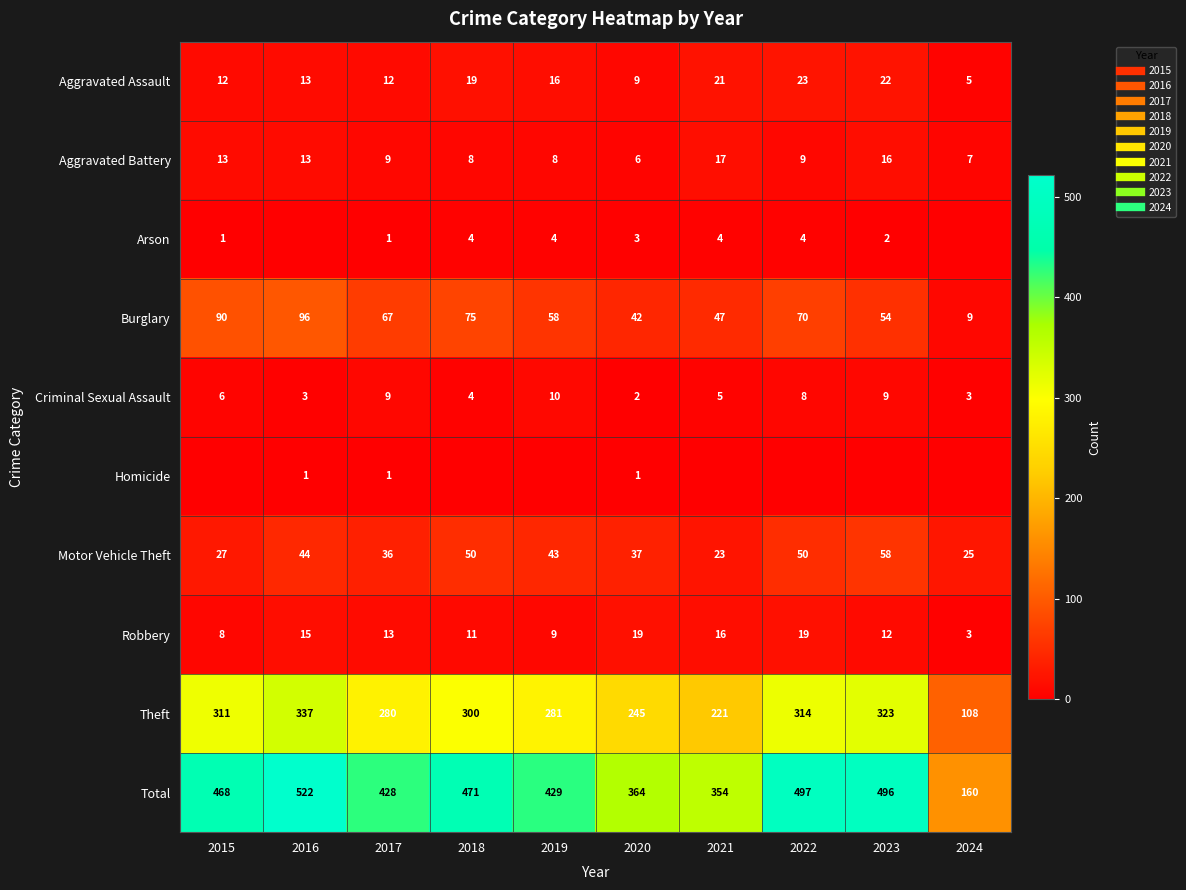

At which category is the sum across all series the highest?

2016